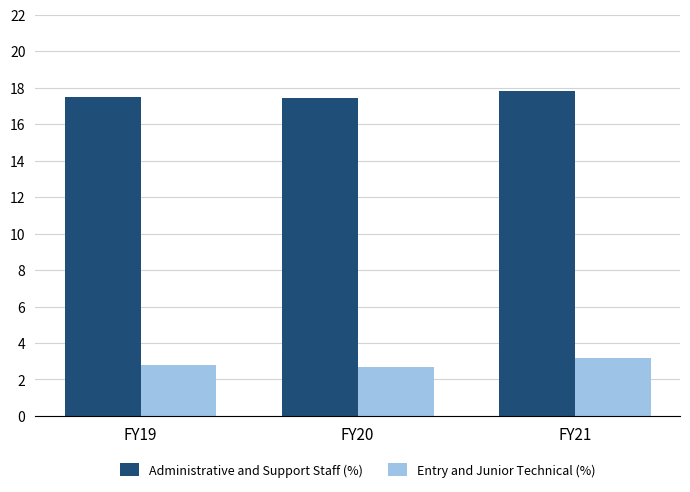

Which series changed the most between FY20 and FY21?

Entry and Junior Technical (%)